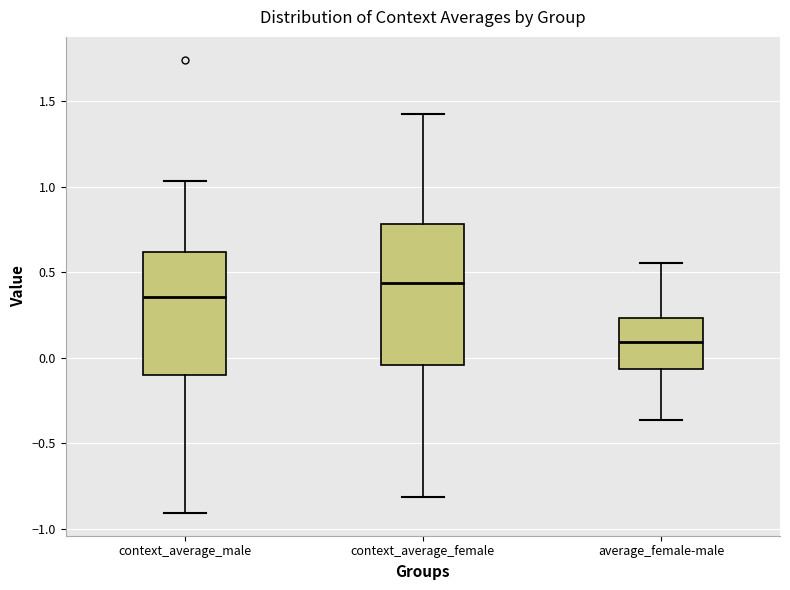

Where is the lower edge of the box for average_female-male on the y-axis? The values are not printed on the chart, so give them approximately, as read against the axis.

-0.05